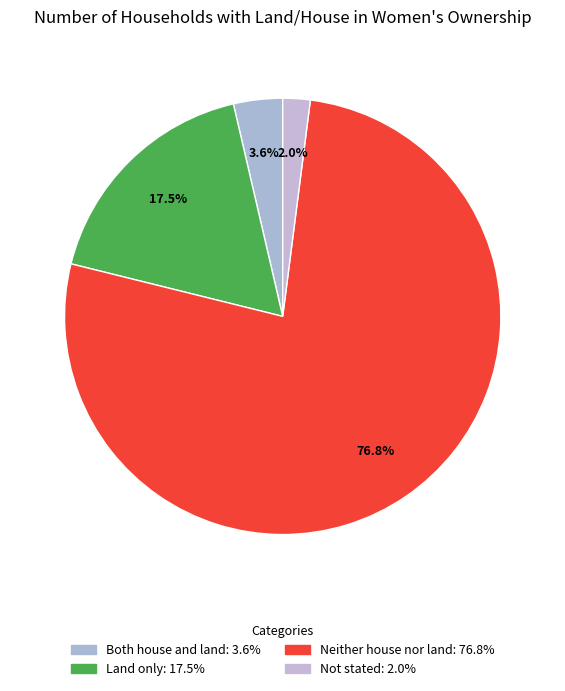

Count the number of slices in the pie.

4